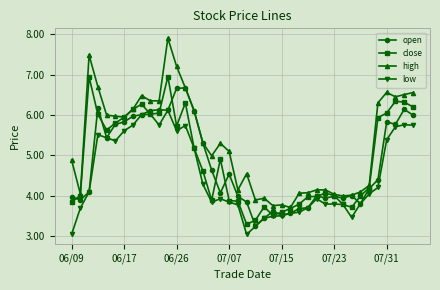

Which series has the largest range (max minus min)?

high